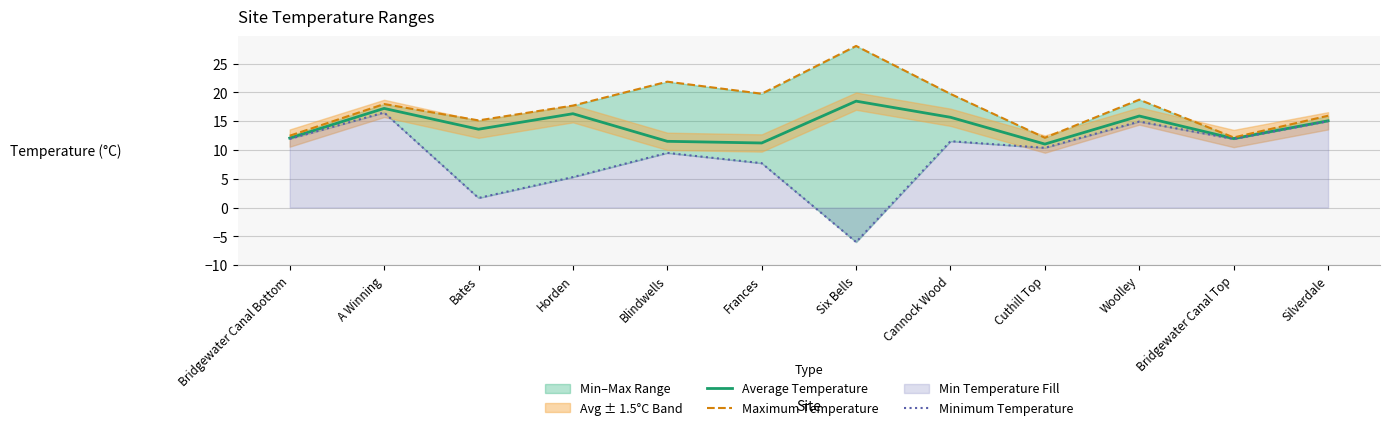

The Maximum Temperature series shows 19.7 at Cannock Wood. True or false?

True